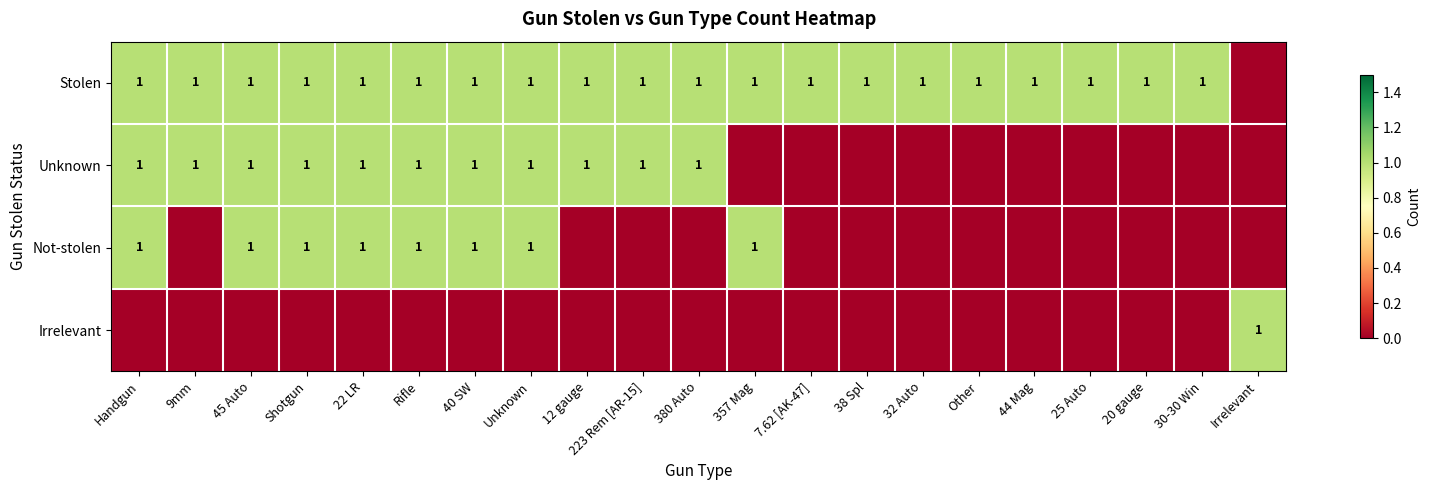

True or false: Not-stolen has a value of 1 at Shotgun.

True